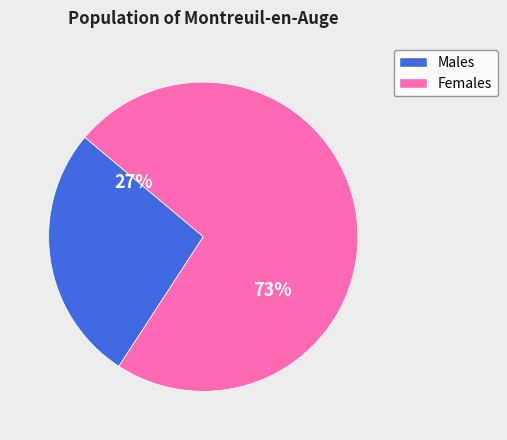

To the nearest percent, what is the average slice percentage?

50%